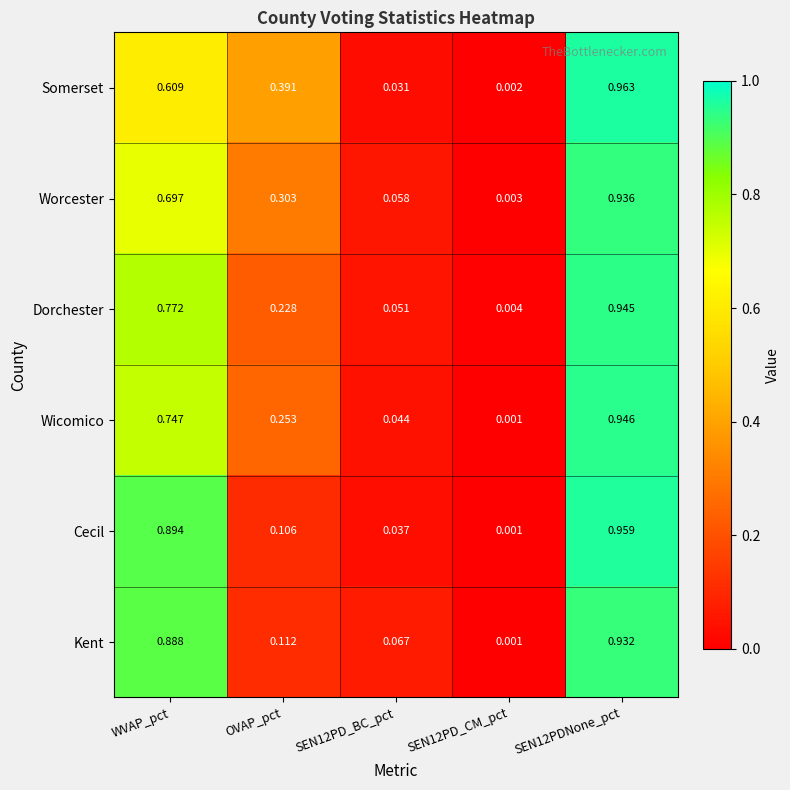

At SEN12PDNone_pct, list the series in order from smallest to largest.

Kent, Worcester, Dorchester, Wicomico, Cecil, Somerset